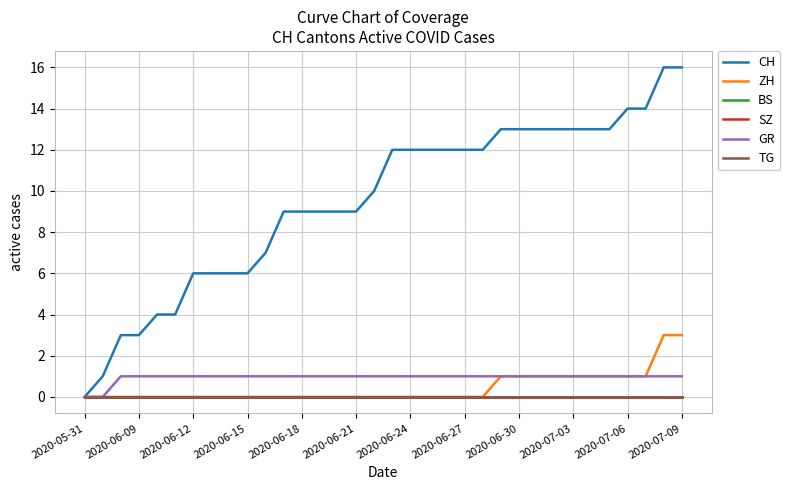

How many lines are shown in the chart?

6